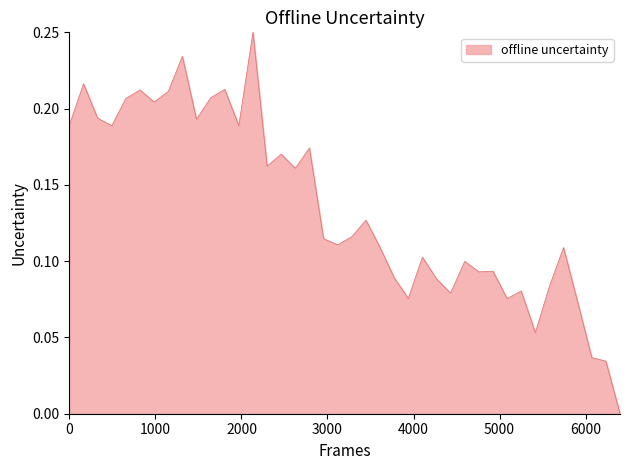

True or false: the data shows 0.1 at 29-May-23.

False